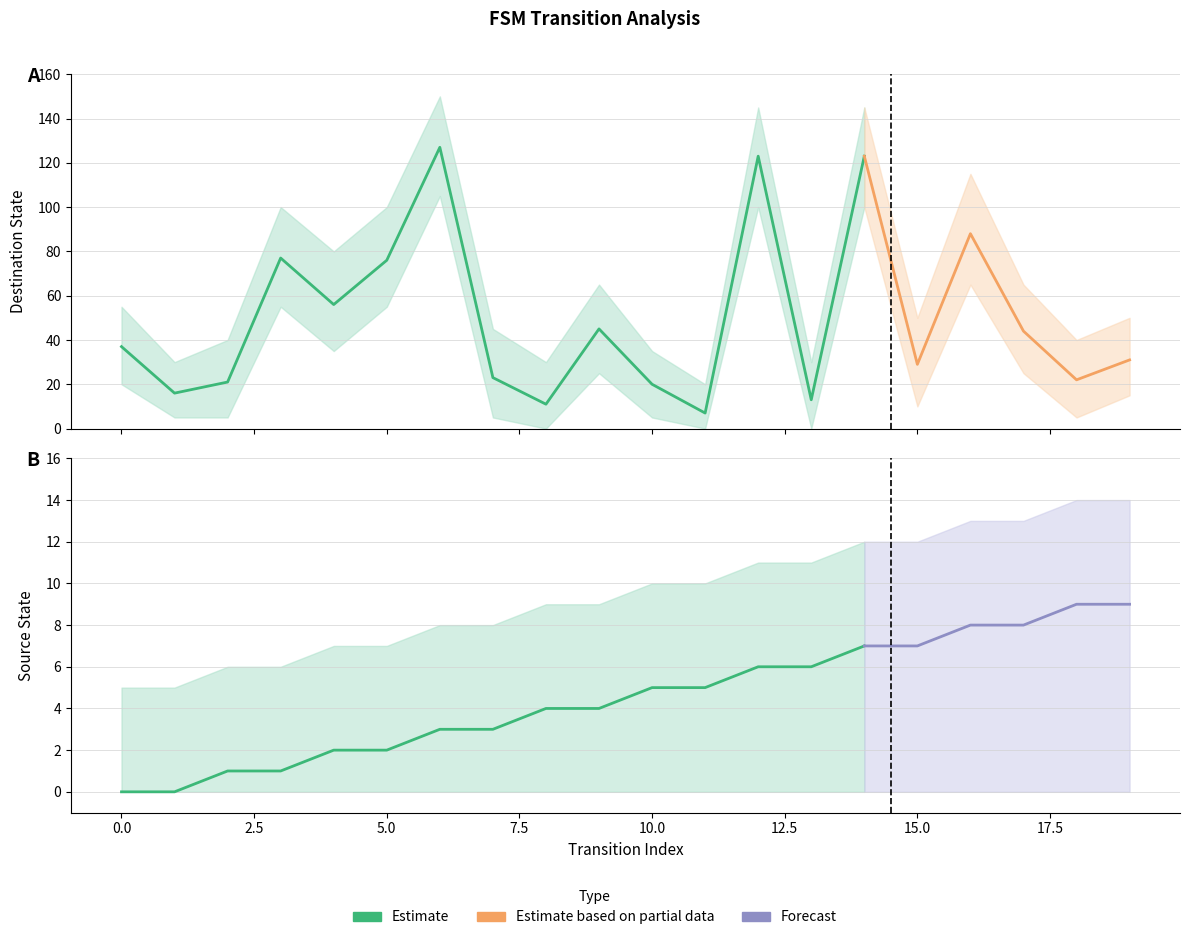

Reading left to right, what are all the values shown in this chart?

source_state: 0	0	1	1	2	2	3	3	4	4	5	5	6	6	7	7	8	8	9	9
destination_state: 37	16	21	77	56	76	127	23	11	45	20	7	123	13	123	29	88	44	22	31
input_symbol_a: 37	0	21	0	56	0	127	0	11	0	20	0	123	0	123	0	88	0	22	0
input_symbol_b: 0	16	0	77	0	76	0	23	0	45	0	7	0	13	0	29	0	44	0	31